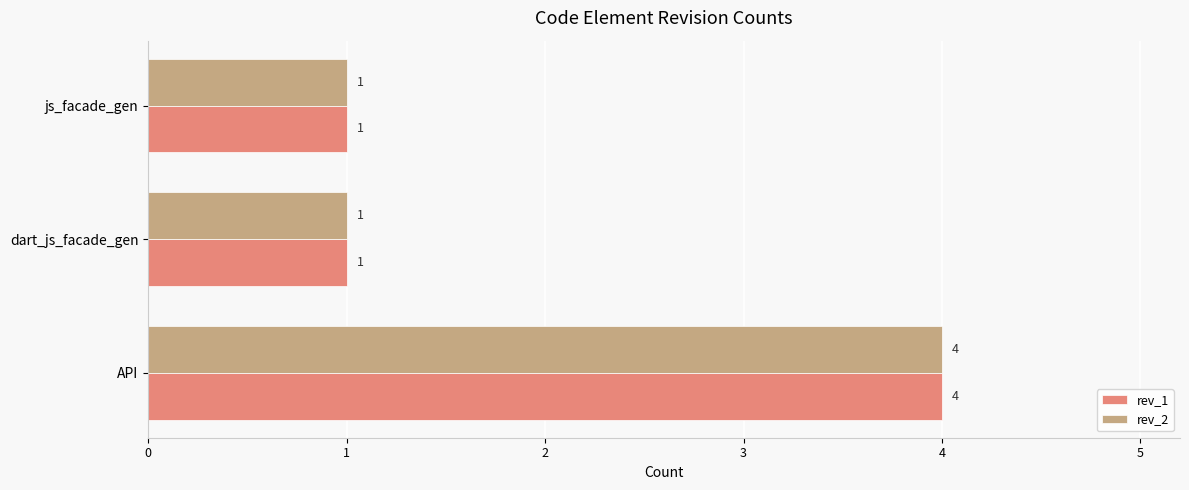

What is the highest value of the rev_1 series?

4